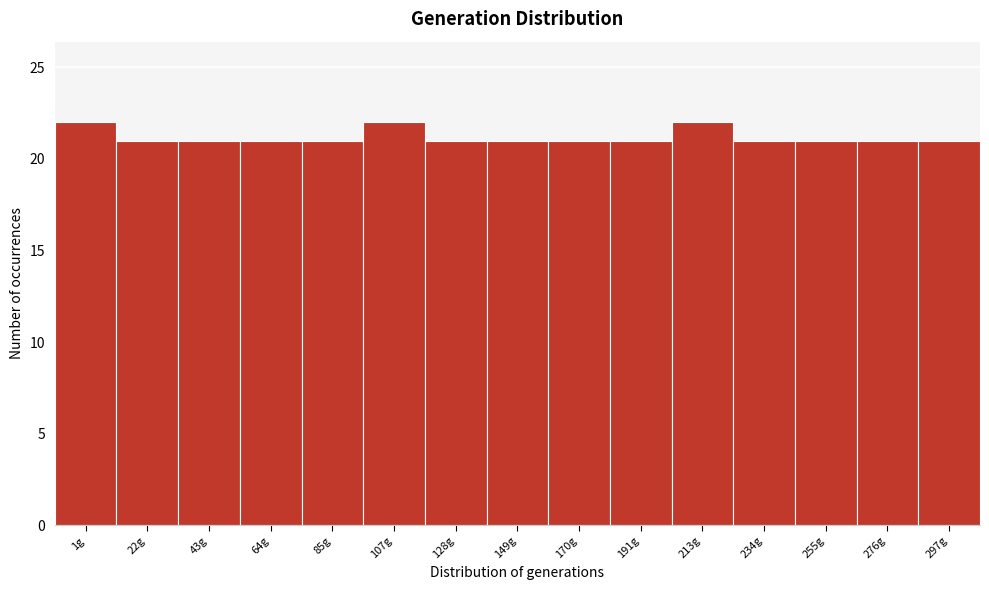

Reading left to right, what are all the values shown in this chart?

1g=22	22g=21	43g=21	64g=21	85g=21	107g=22	128g=21	149g=21	170g=21	191g=21	213g=22	234g=21	255g=21	276g=21	297g=21